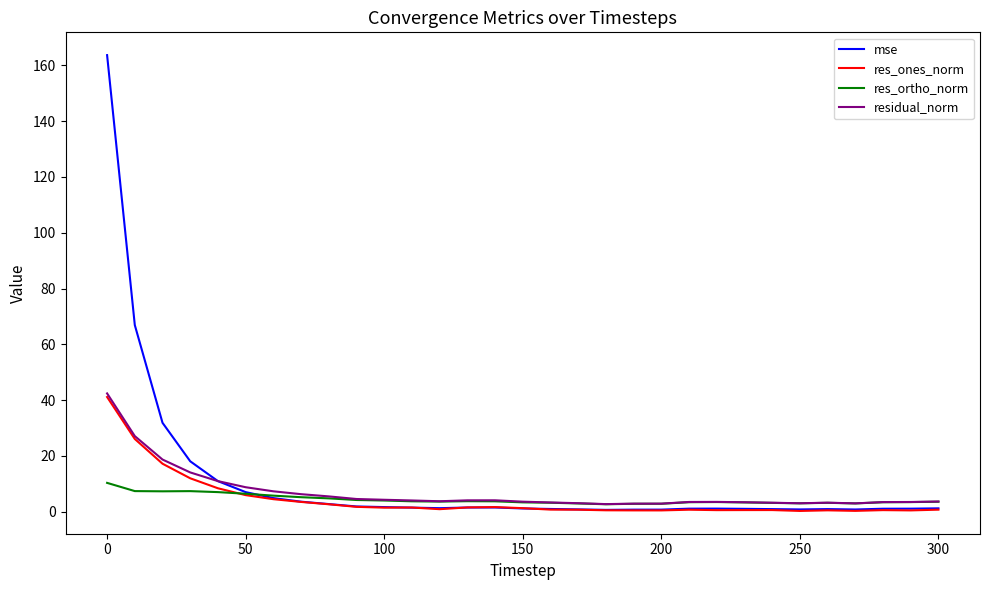

What is the difference between the second highest and second lowest values in the res_ones_norm series?

25.8